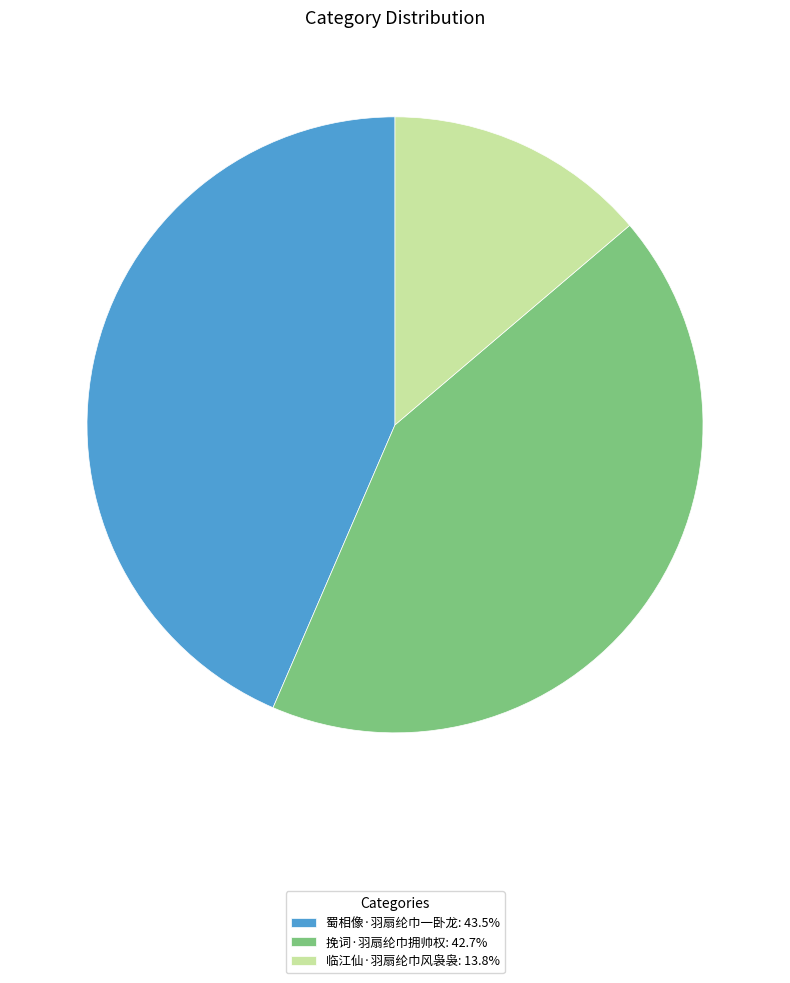

What is the largest slice in the pie chart?

蜀相像·羽扇纶巾一卧龙